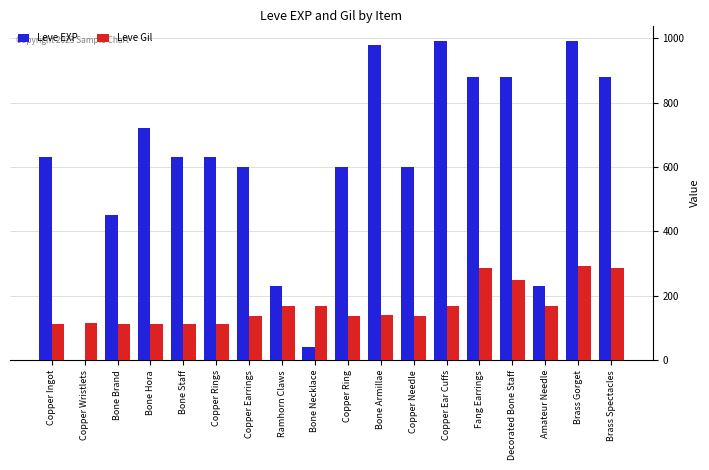

True or false: Leve EXP has a value of 880 at Fang Earrings.

True